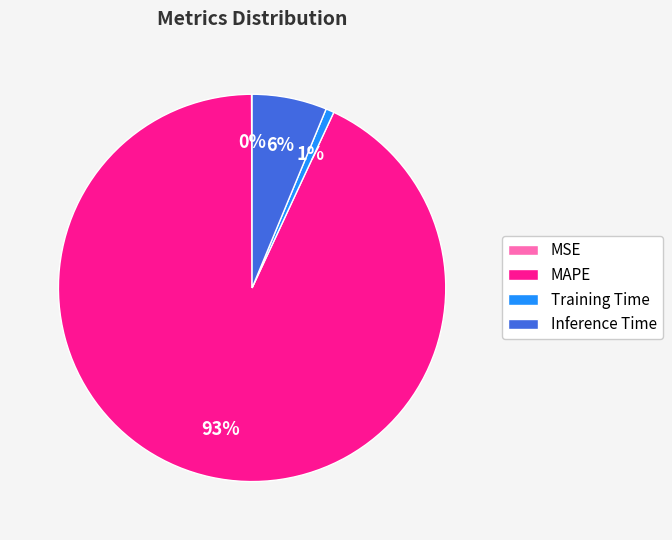

Which category has the biggest portion of the pie?

MAPE